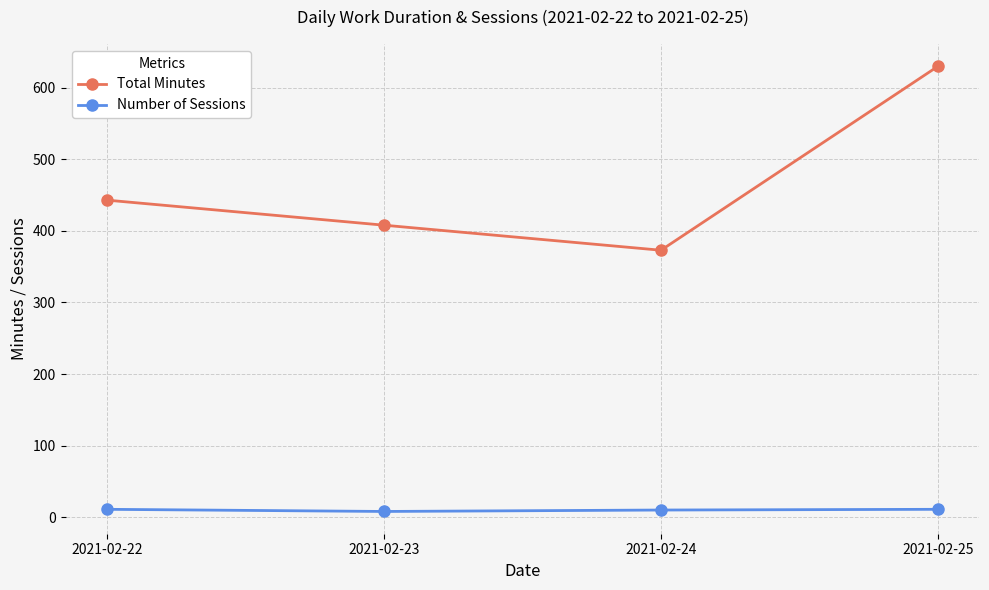

Count the Total Minutes values in the range 408 to 630.

3